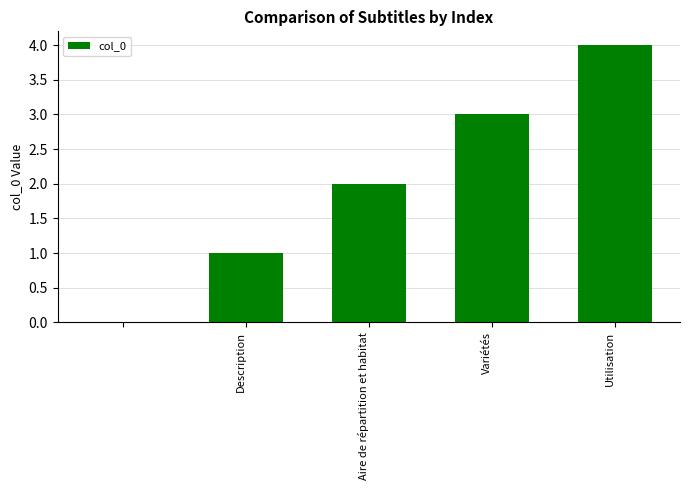

What is the maximum value shown in the chart?

4